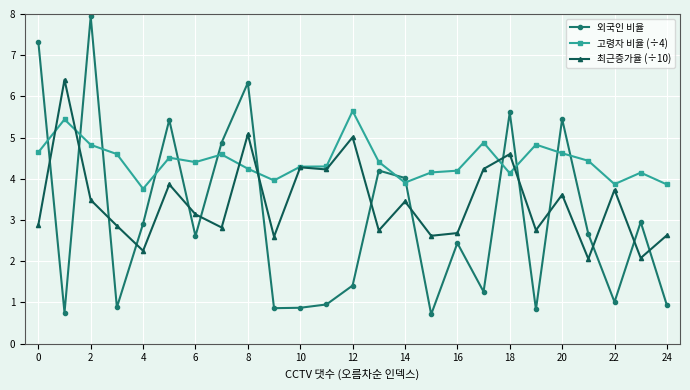

List the series in order of their overall mean, lowest first.

외국인 비율, 최근증가율 (÷10), 고령자 비율 (÷4)